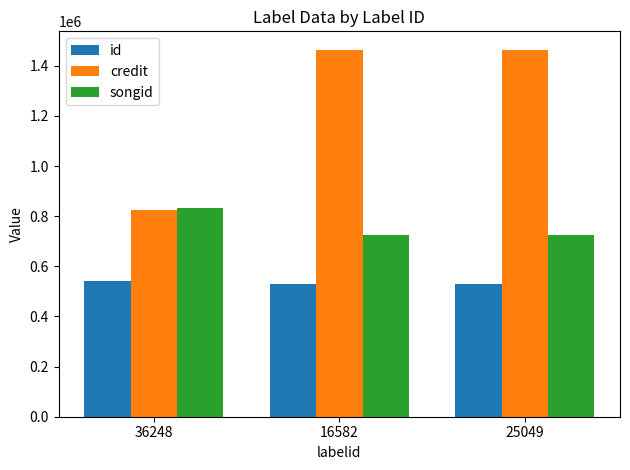

Rank the series at 25049 from highest to lowest value.

credit, songid, id